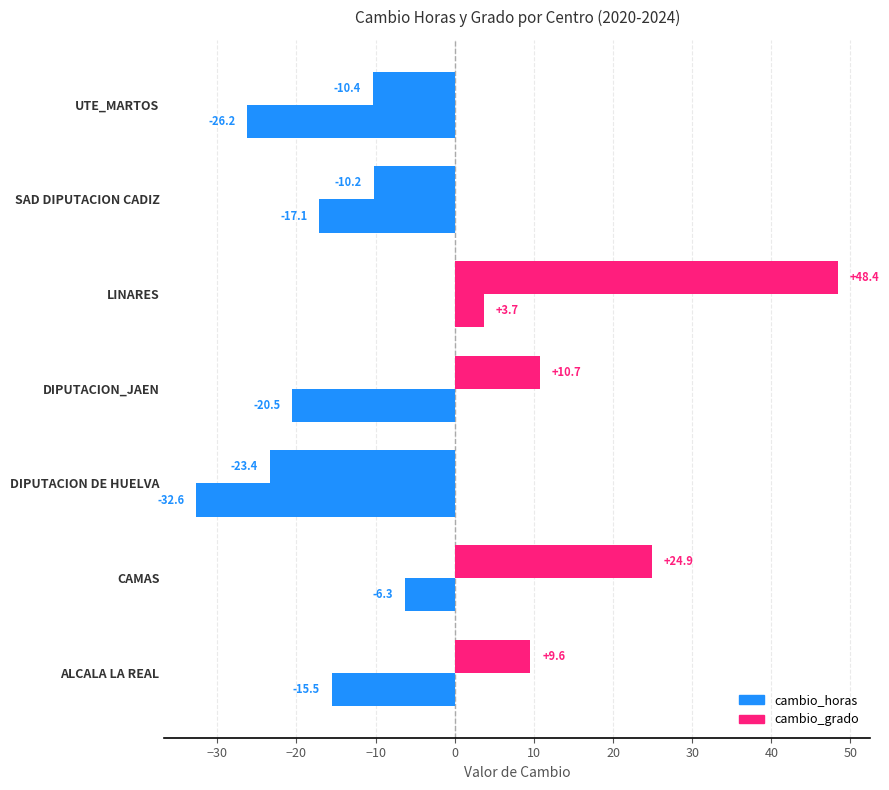

How many positive values does the cambio_horas series have?

4